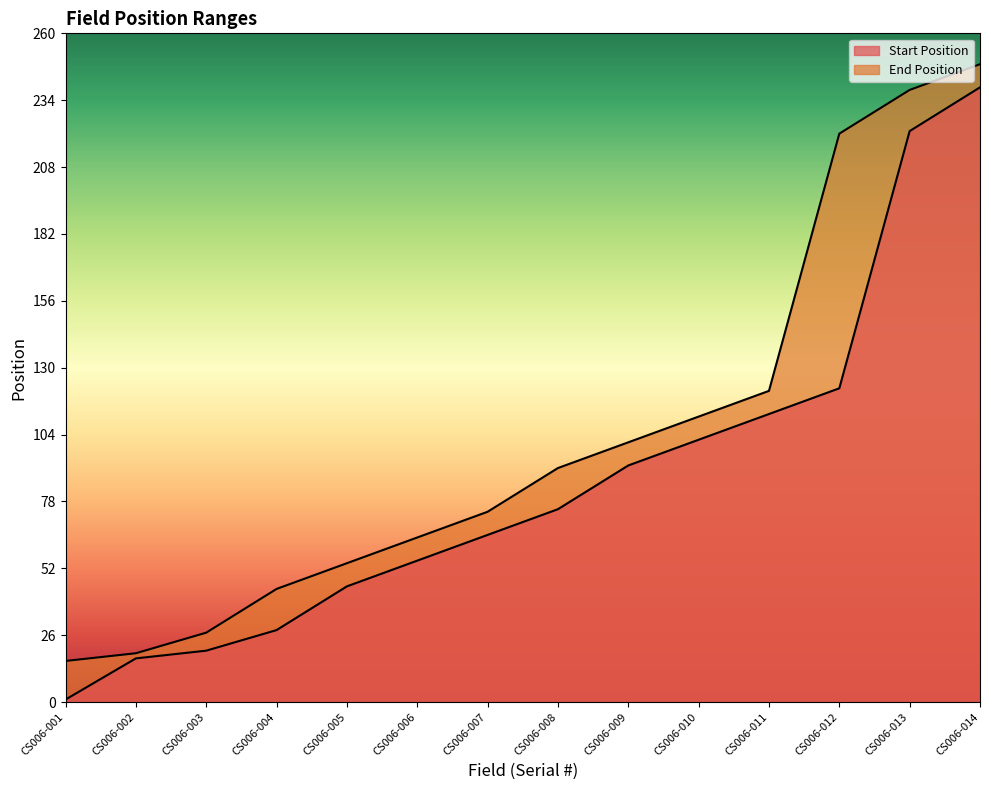

True or false: End Position and Start Position intersect in this chart.

False